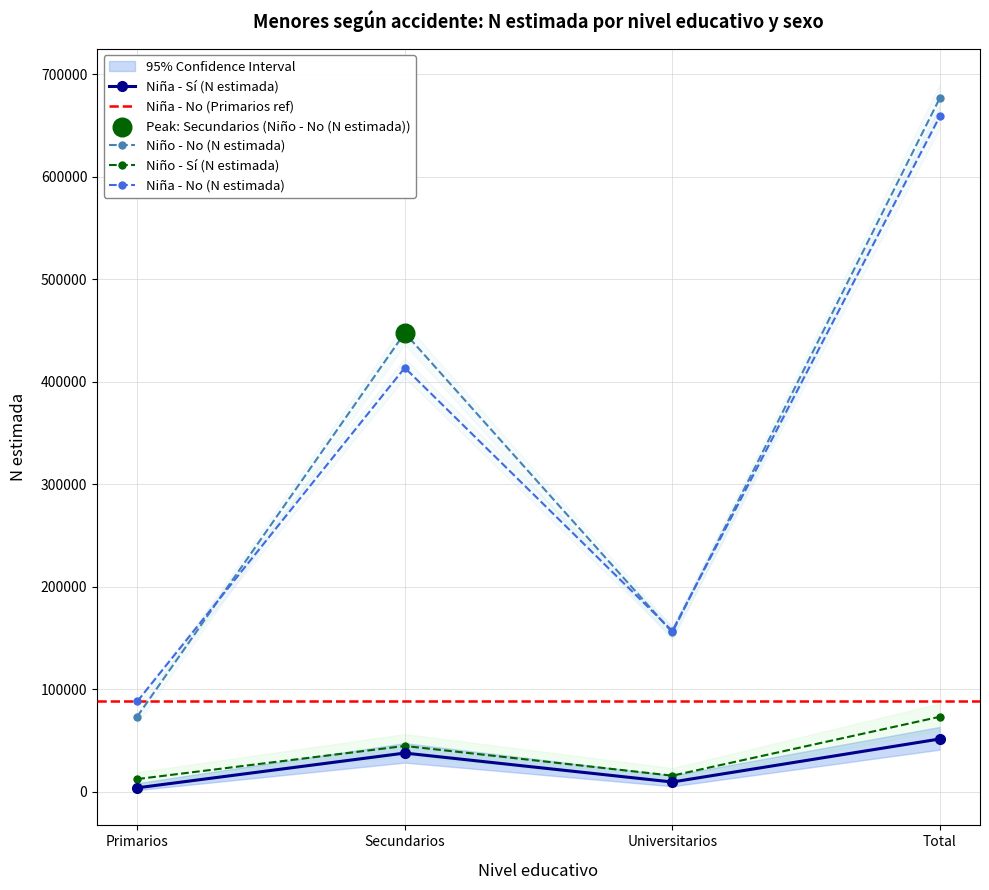

At how many categories does at least one series exceed 50300?

4